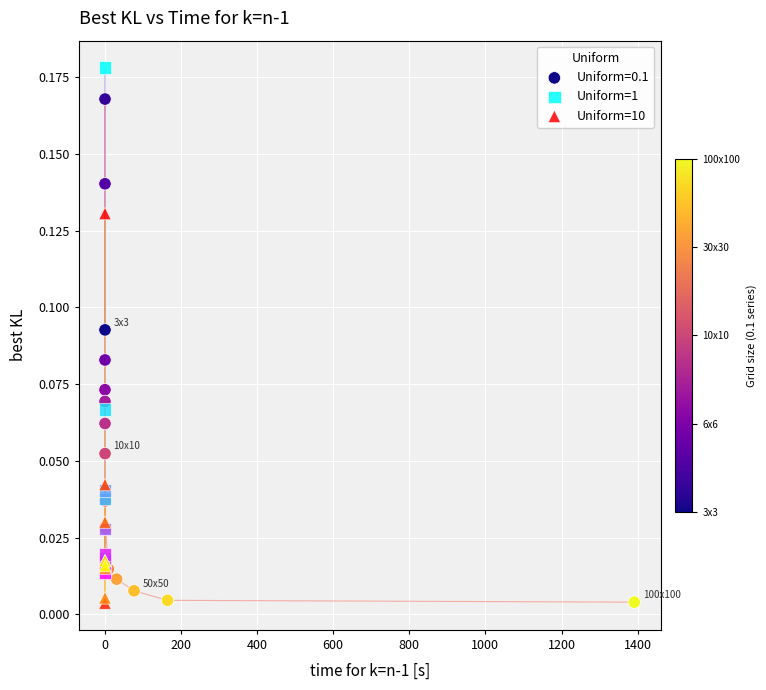

Which series contains the highest Y value?

Uniform=1